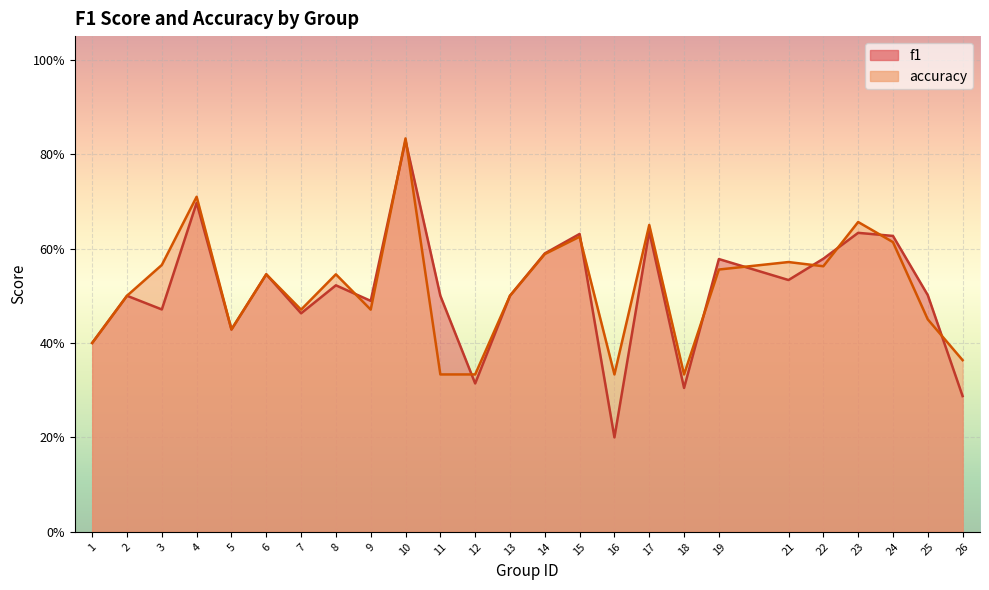

At which category is the sum across all series the highest?

10